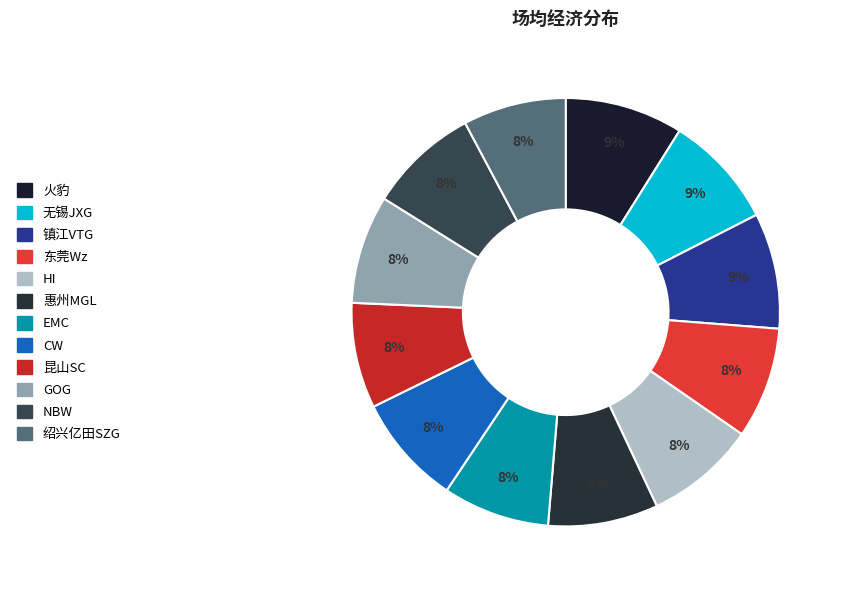

The 无锡JXG slice represents 1% of the pie. True or false?

False